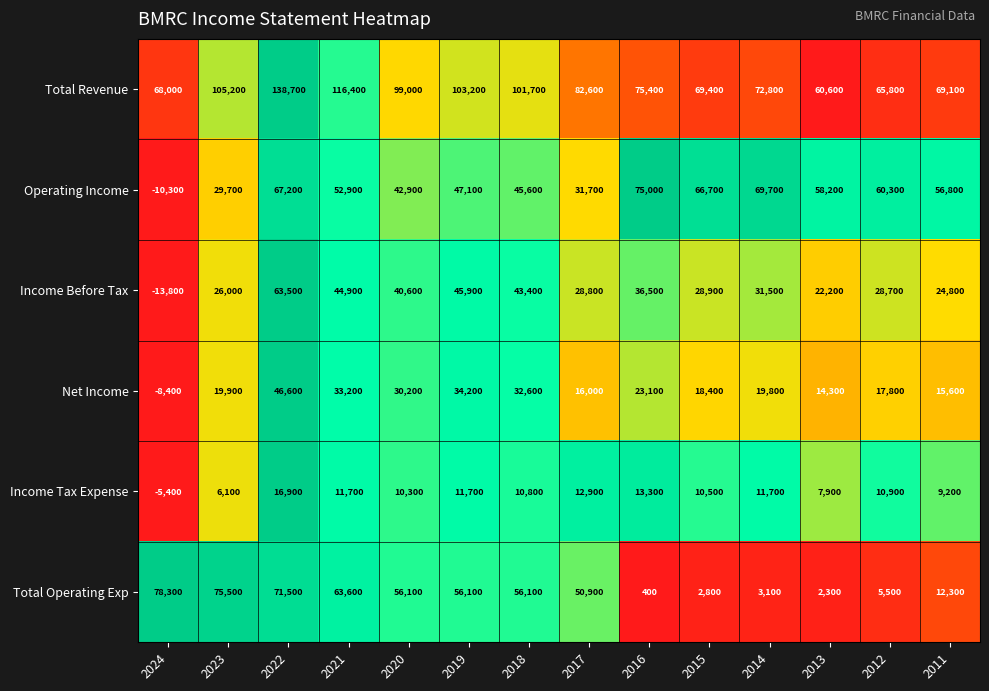

Which series changed the most between 2017 and 2011?

Total Operating Exp